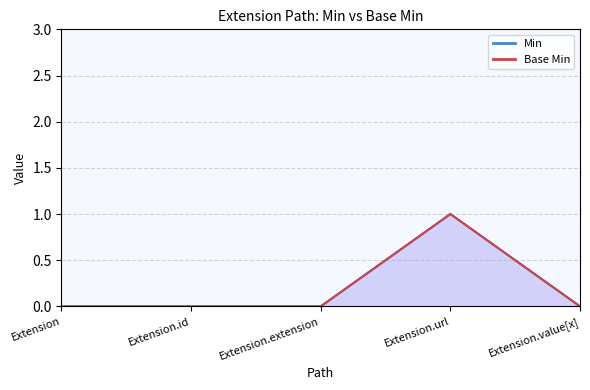

Does the chart display data point markers on the line(s)?

No